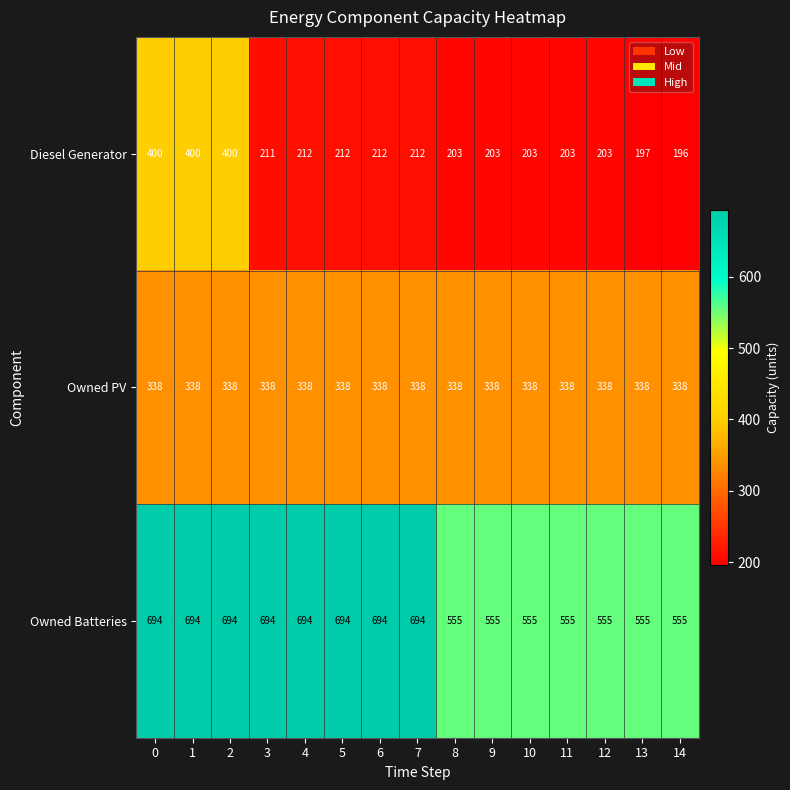

The Diesel Generator series shows 142 at 5. True or false?

False